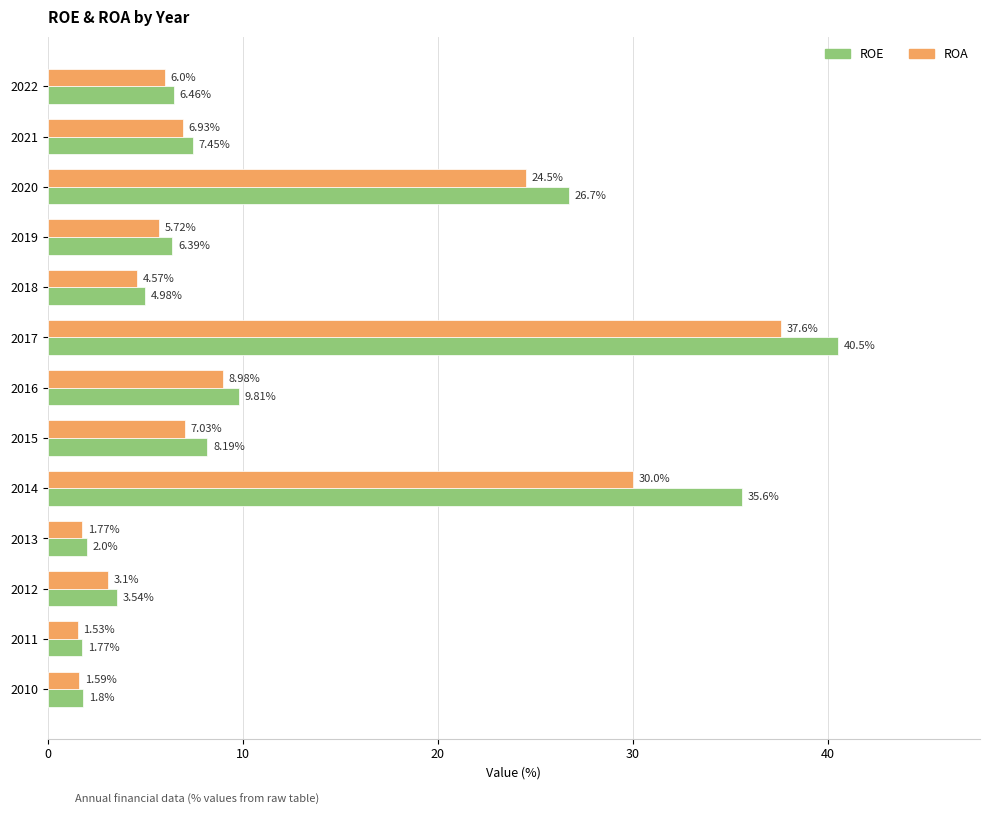

Which series has the widest spread of values?

ROE